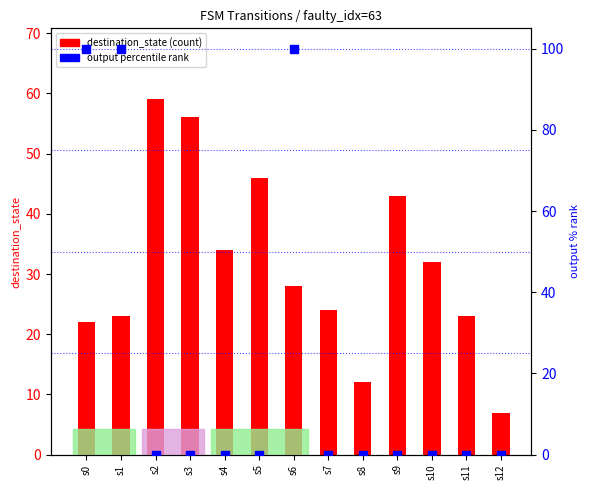

What is the total value across all series at s10?

32